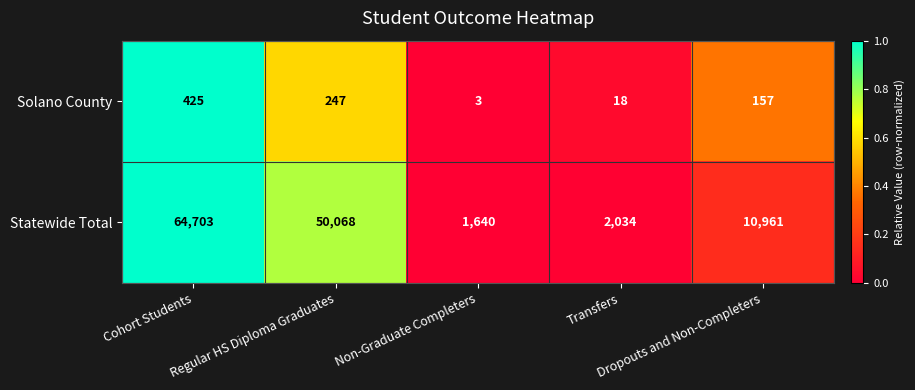

List the series in order of their peak value, highest first.

Statewide Total, Solano County